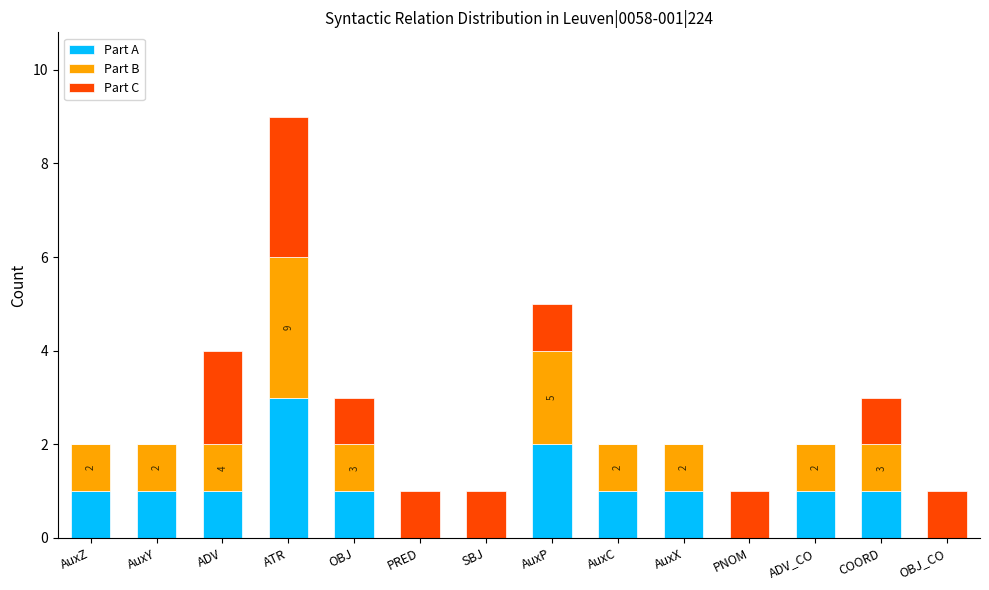

The value of Part A at AuxP is 2. True or false?

True